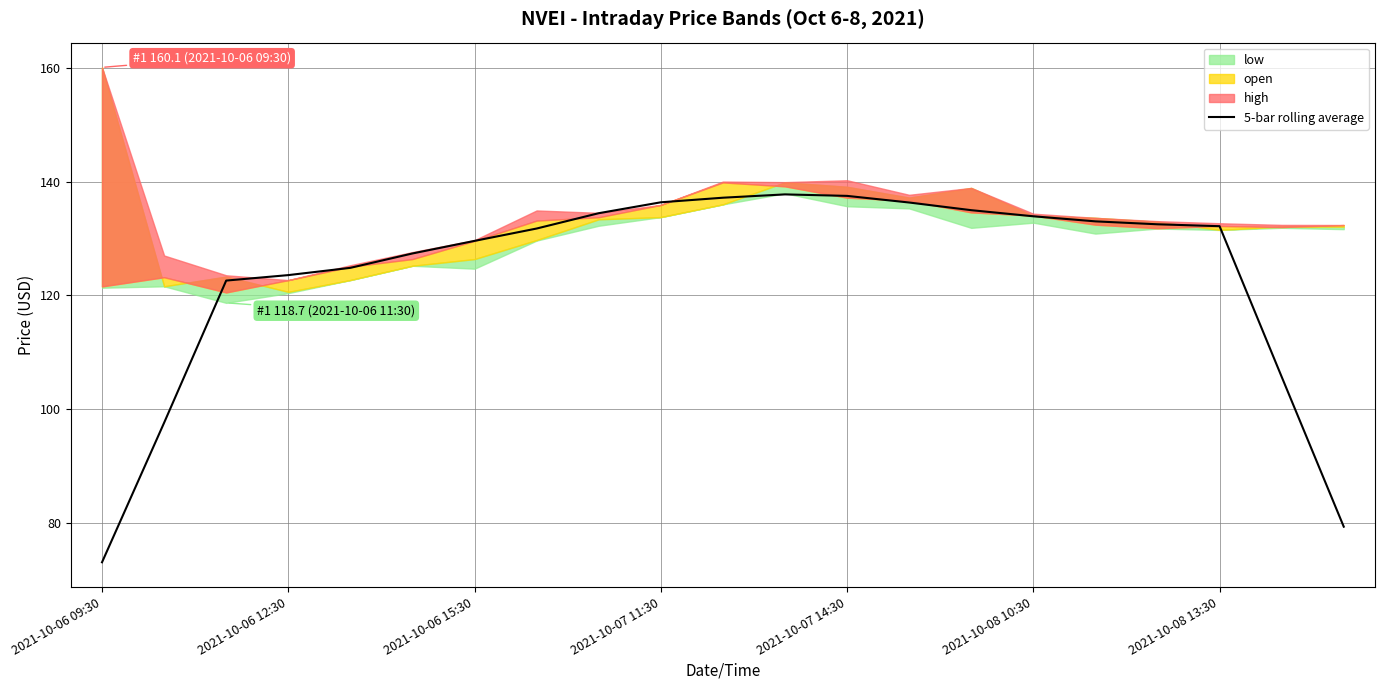

Approximately how many times larger is the value at 13 compared to 20?

1.7